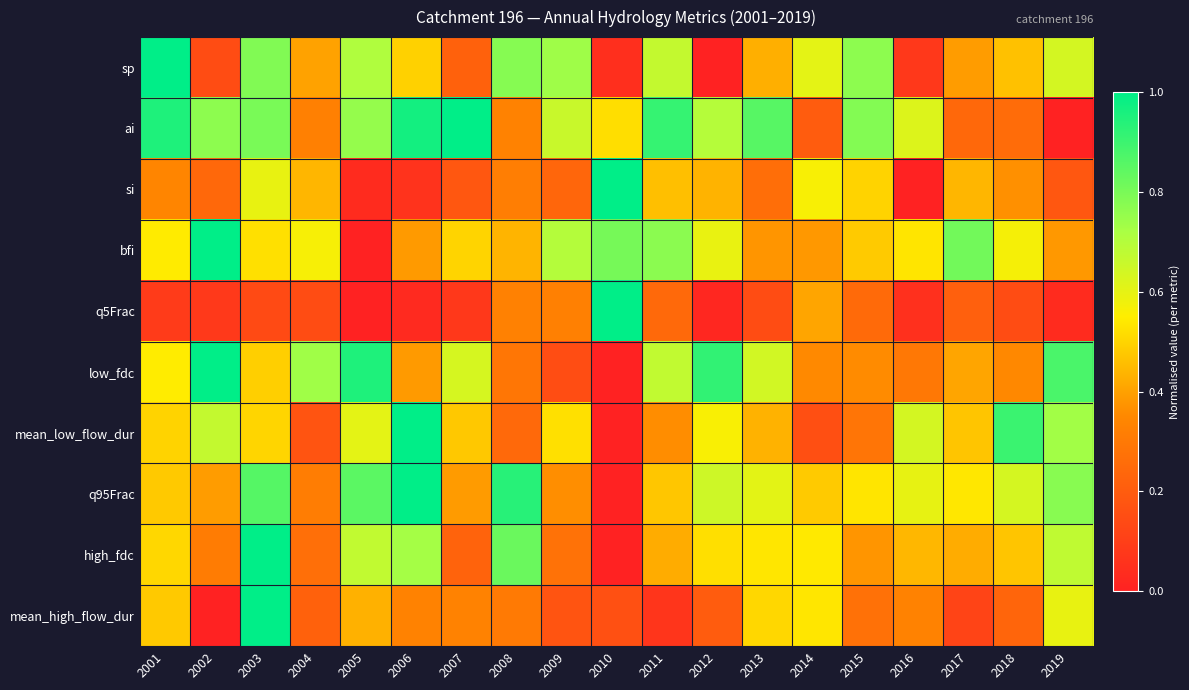

Reading left to right, transcribe all the data shown in this chart.

sp: 2001=1.0	2002=0.1	2003=0.8	2004=0.4	2005=0.7	2006=0.5	2007=0.2	2008=0.8	2009=0.7	2010=0.0	2011=0.7	2012=0.0	2013=0.4	2014=0.6	2015=0.8	2016=0.1	2017=0.4	2018=0.5	2019=0.6
ai: 2001=0.9	2002=0.8	2003=0.8	2004=0.3	2005=0.8	2006=1.0	2007=1.0	2008=0.3	2009=0.7	2010=0.5	2011=0.9	2012=0.7	2013=0.9	2014=0.2	2015=0.8	2016=0.6	2017=0.2	2018=0.3	2019=0.0
si: 2001=0.3	2002=0.2	2003=0.6	2004=0.4	2005=0.0	2006=0.1	2007=0.2	2008=0.3	2009=0.2	2010=1.0	2011=0.5	2012=0.4	2013=0.3	2014=0.6	2015=0.5	2016=0.0	2017=0.4	2018=0.4	2019=0.2
bfi: 2001=0.5	2002=1.0	2003=0.5	2004=0.6	2005=0.0	2006=0.4	2007=0.5	2008=0.4	2009=0.7	2010=0.8	2011=0.8	2012=0.6	2013=0.4	2014=0.4	2015=0.5	2016=0.5	2017=0.8	2018=0.6	2019=0.4
q5Frac: 2001=0.1	2002=0.1	2003=0.1	2004=0.1	2005=0.0	2006=0.0	2007=0.1	2008=0.3	2009=0.3	2010=1.0	2011=0.2	2012=0.0	2013=0.1	2014=0.4	2015=0.2	2016=0.1	2017=0.2	2018=0.1	2019=0.0
low_fdc: 2001=0.5	2002=1.0	2003=0.5	2004=0.7	2005=0.9	2006=0.4	2007=0.6	2008=0.3	2009=0.1	2010=0.0	2011=0.7	2012=0.9	2013=0.6	2014=0.4	2015=0.4	2016=0.3	2017=0.4	2018=0.4	2019=0.9
mean_low_flow_dur: 2001=0.5	2002=0.7	2003=0.5	2004=0.2	2005=0.6	2006=1.0	2007=0.5	2008=0.2	2009=0.5	2010=0.0	2011=0.4	2012=0.6	2013=0.4	2014=0.2	2015=0.3	2016=0.6	2017=0.5	2018=0.9	2019=0.7
q95Frac: 2001=0.5	2002=0.4	2003=0.9	2004=0.3	2005=0.8	2006=1.0	2007=0.4	2008=0.9	2009=0.4	2010=0.0	2011=0.5	2012=0.6	2013=0.6	2014=0.5	2015=0.5	2016=0.6	2017=0.5	2018=0.6	2019=0.8
high_fdc: 2001=0.5	2002=0.3	2003=1.0	2004=0.3	2005=0.7	2006=0.7	2007=0.2	2008=0.8	2009=0.3	2010=0.0	2011=0.4	2012=0.5	2013=0.5	2014=0.5	2015=0.4	2016=0.4	2017=0.4	2018=0.5	2019=0.7
mean_high_flow_dur: 2001=0.5	2002=0.0	2003=1.0	2004=0.2	2005=0.4	2006=0.3	2007=0.3	2008=0.3	2009=0.2	2010=0.2	2011=0.1	2012=0.2	2013=0.5	2014=0.5	2015=0.3	2016=0.3	2017=0.1	2018=0.2	2019=0.6